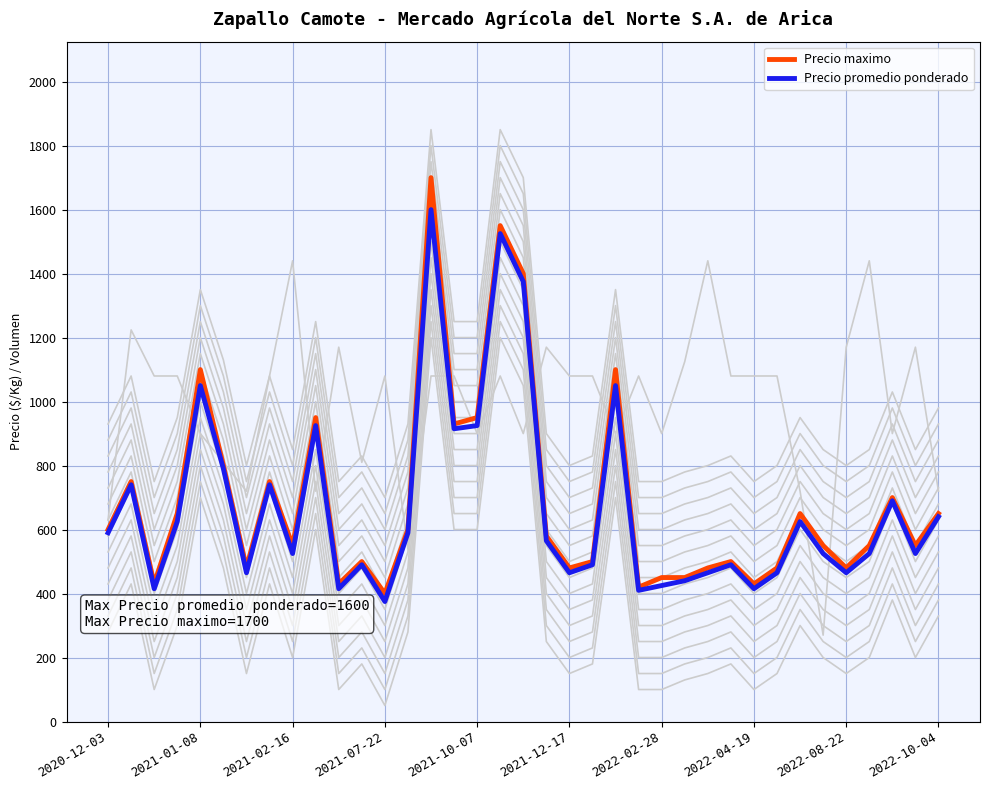

What is the label of the 27th point from the right?

10